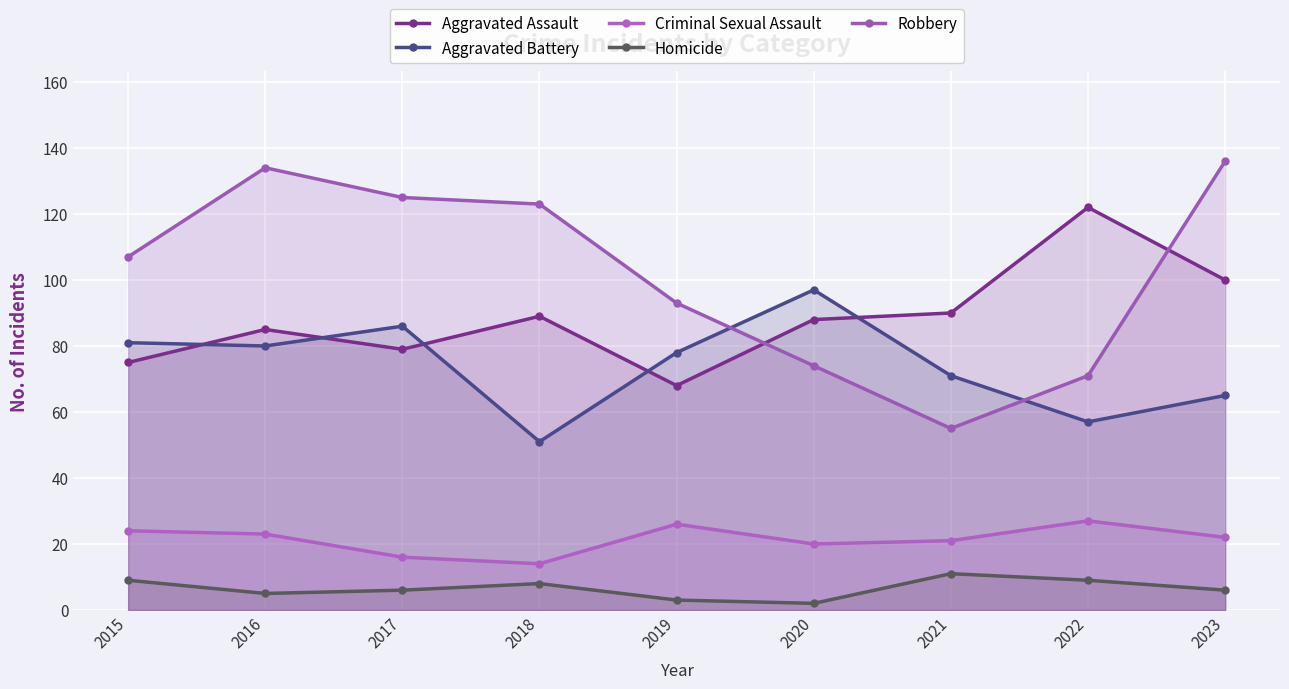

Is the value of Aggravated Assault at 2021 greater than the value of Homicide at 2021?

Yes